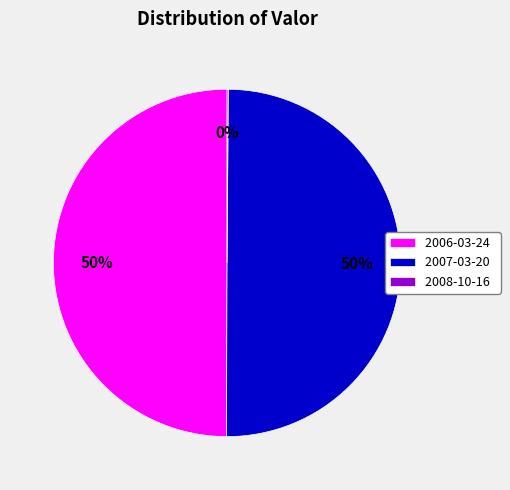

Approximately how many times larger is the value at 2007-03-20 compared to 2006-03-24?

1.0